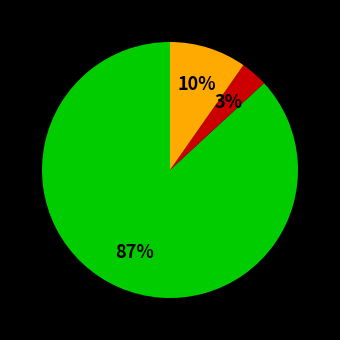

Is there any slice that represents more than half of the pie?

Yes